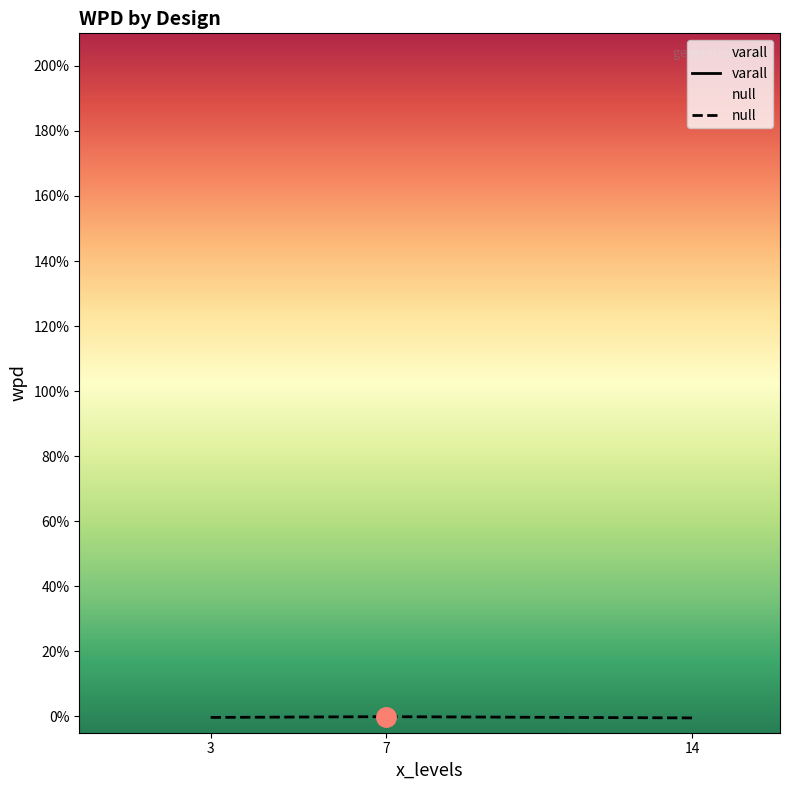

The value of null at 7 is -0.1. True or false?

True